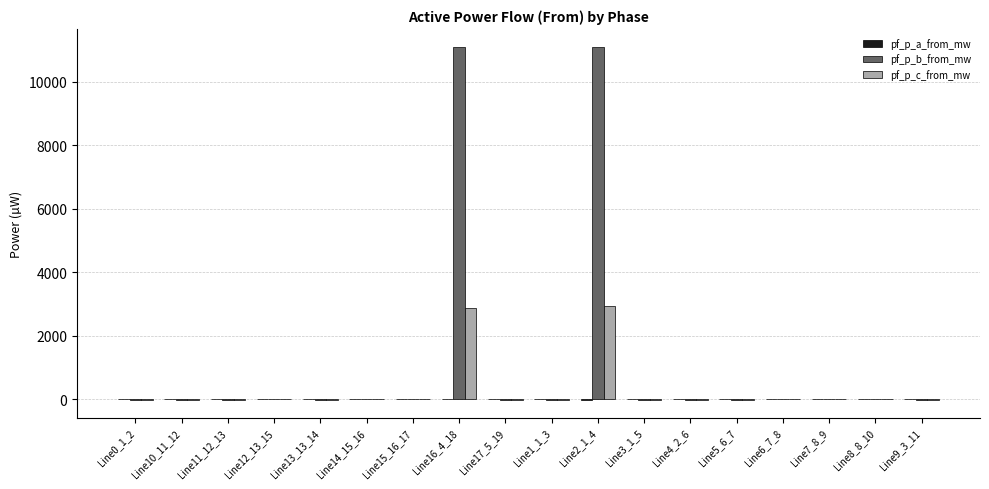

Which series has the largest total across all categories?

pf_p_b_from_mw